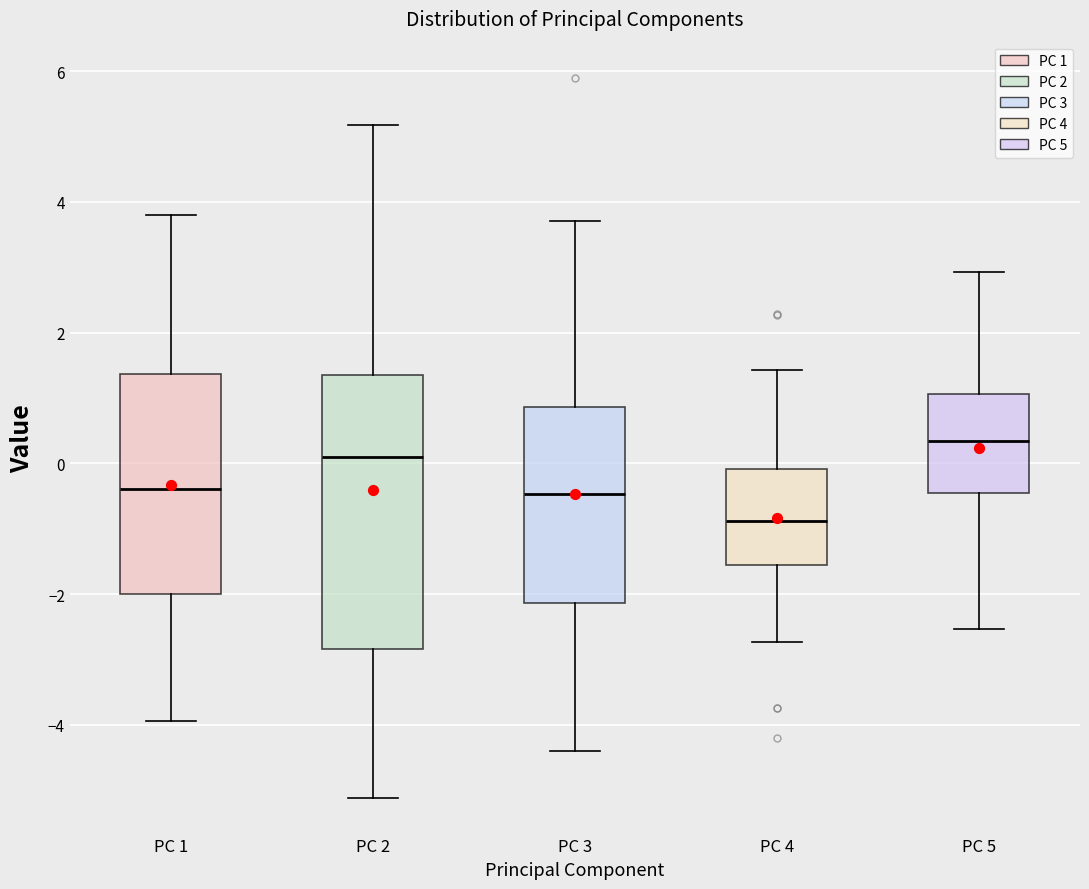

Which box's median line is the lowest?

PC 4